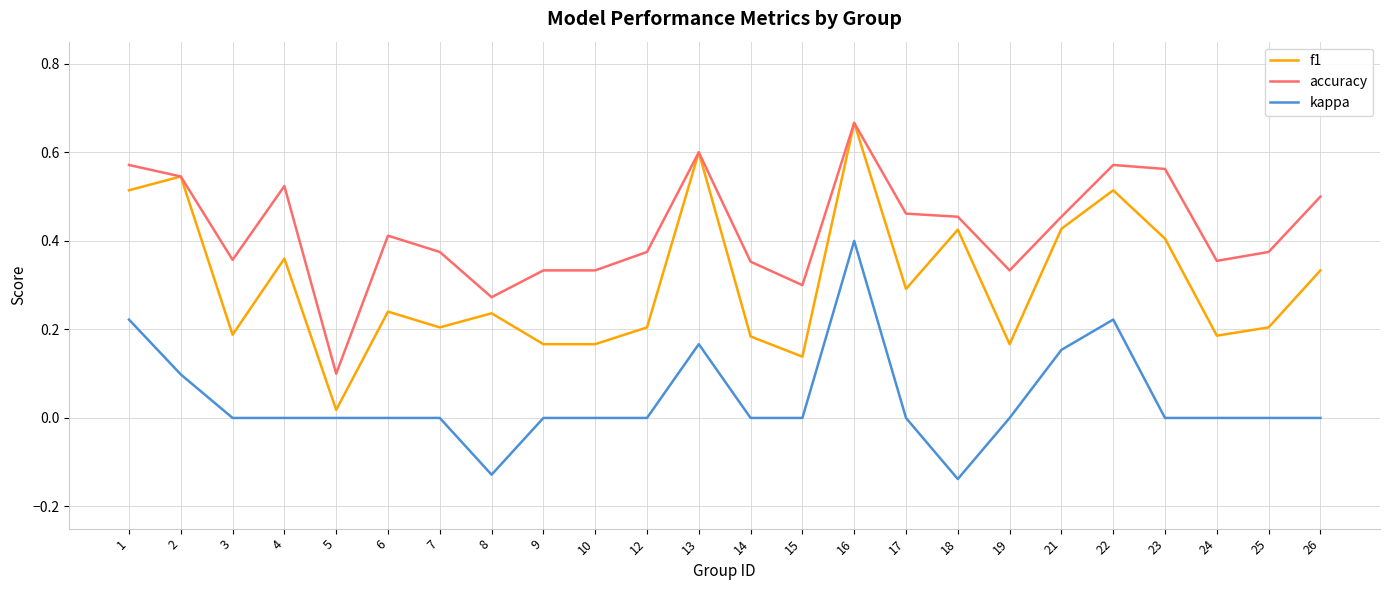

Between 7 and 14, which series saw the biggest shift?

accuracy